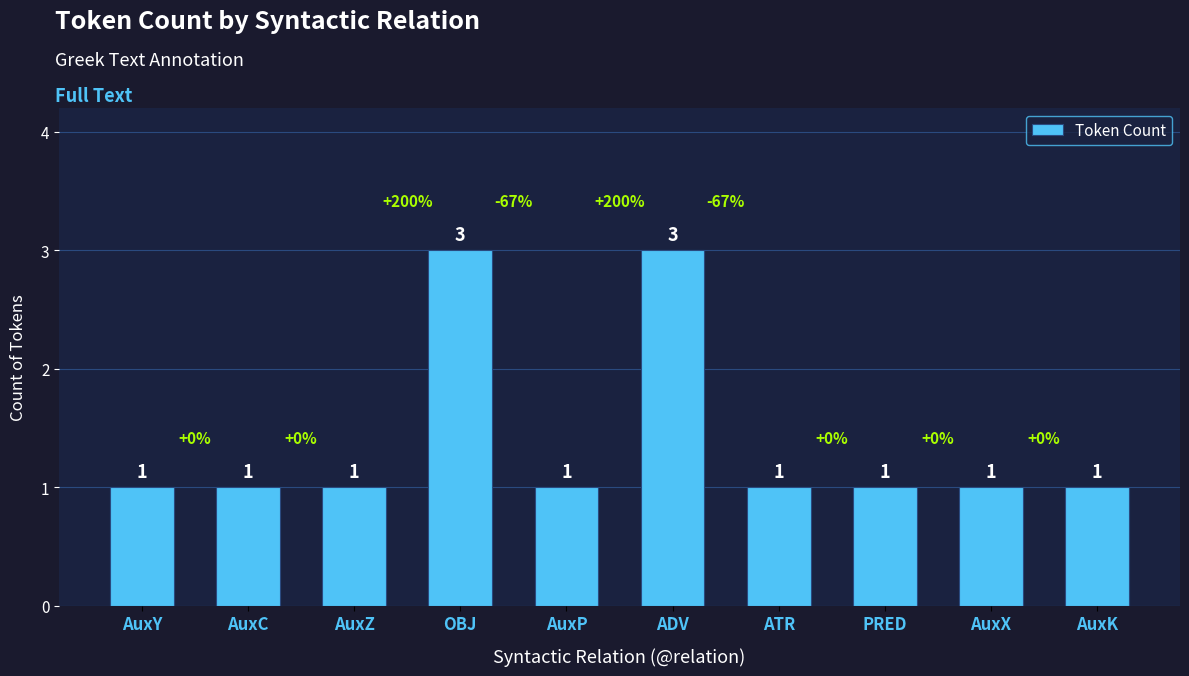

The value at AuxX is 1. True or false?

True